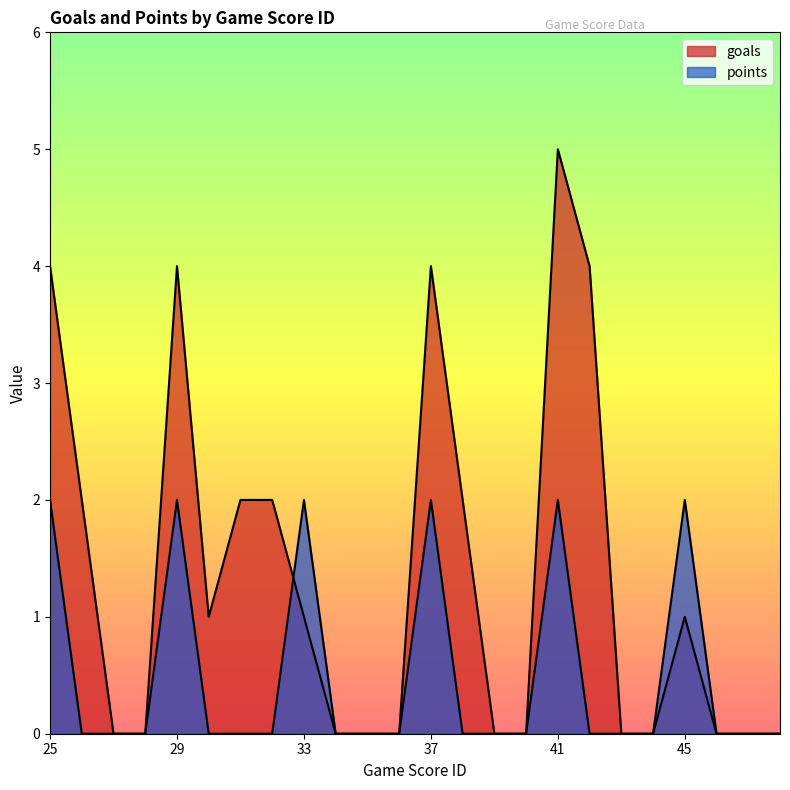

What is the maximum value for points?

2